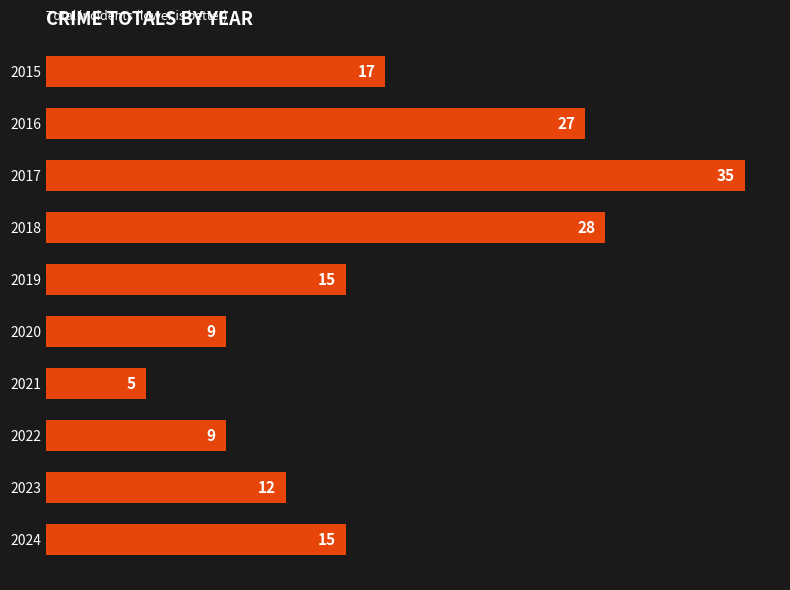

Reading top to bottom, list all the values displayed in this chart.

17	27	35	28	15	9	5	9	12	15